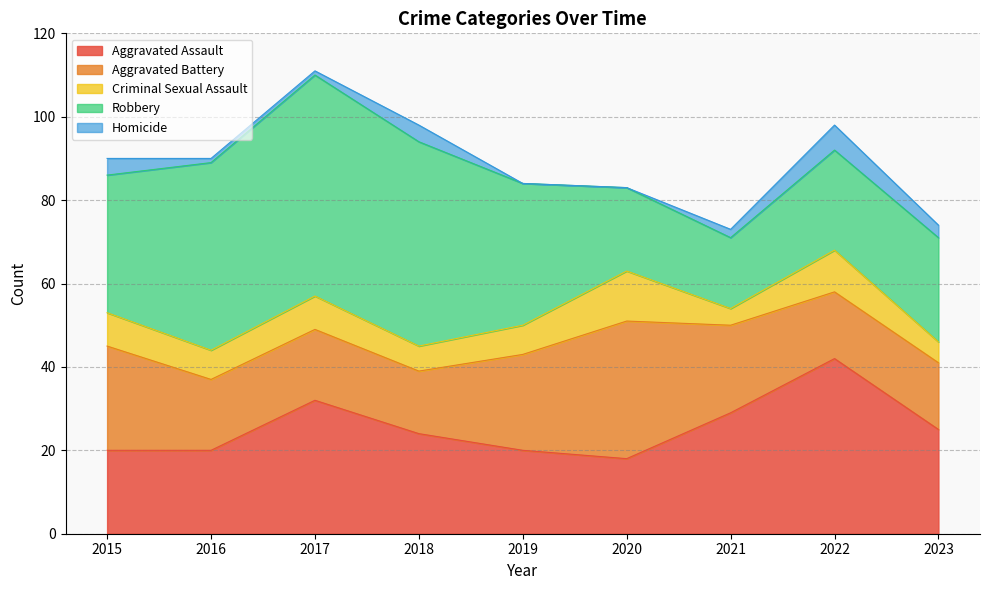

True or false: Homicide and Aggravated Assault cross at least once.

False